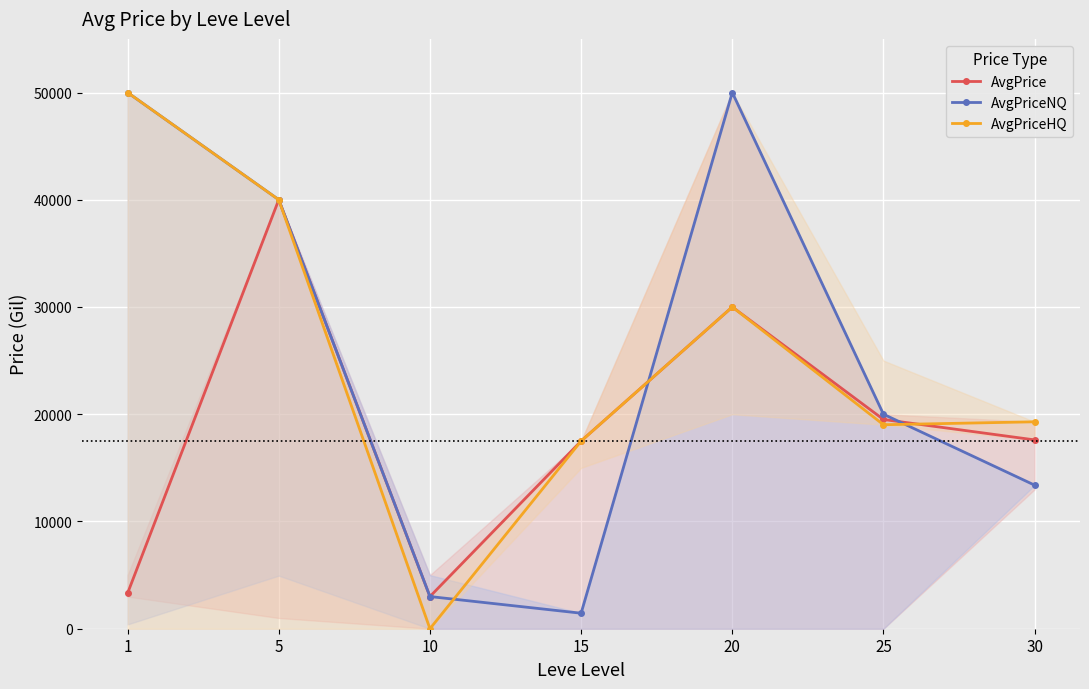

True or false: AvgPrice has more than 2 interior local peaks.

False